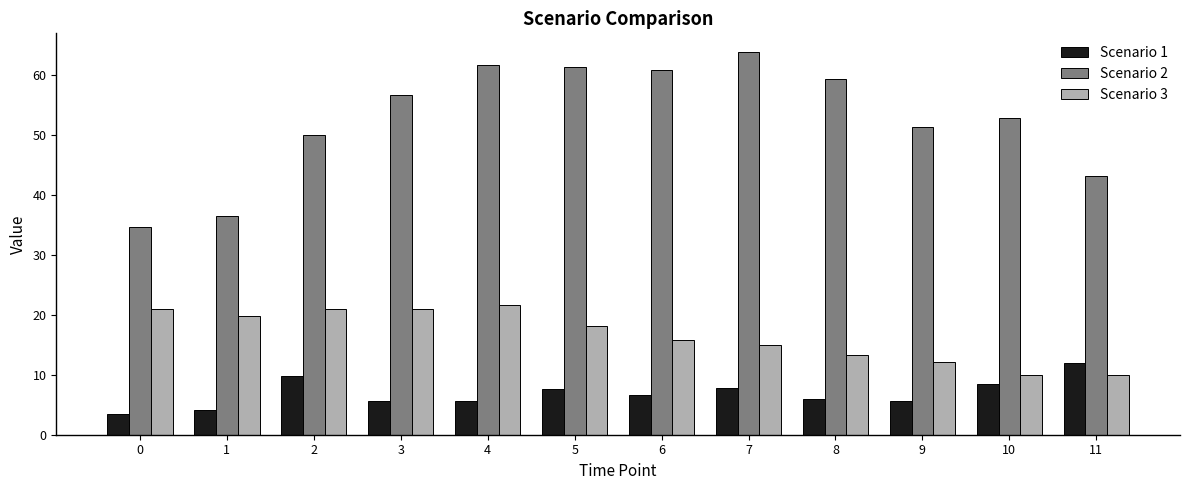

What is the value of the Scenario 2 bar at the 7th from the left?

60.9